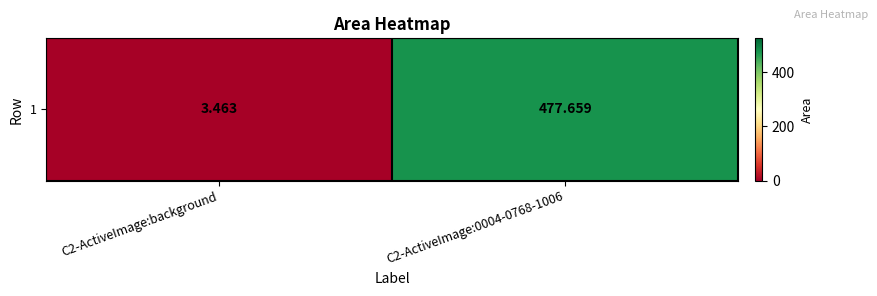

True or false: the data shows 3.5 at C2-ActiveImage:background.

True